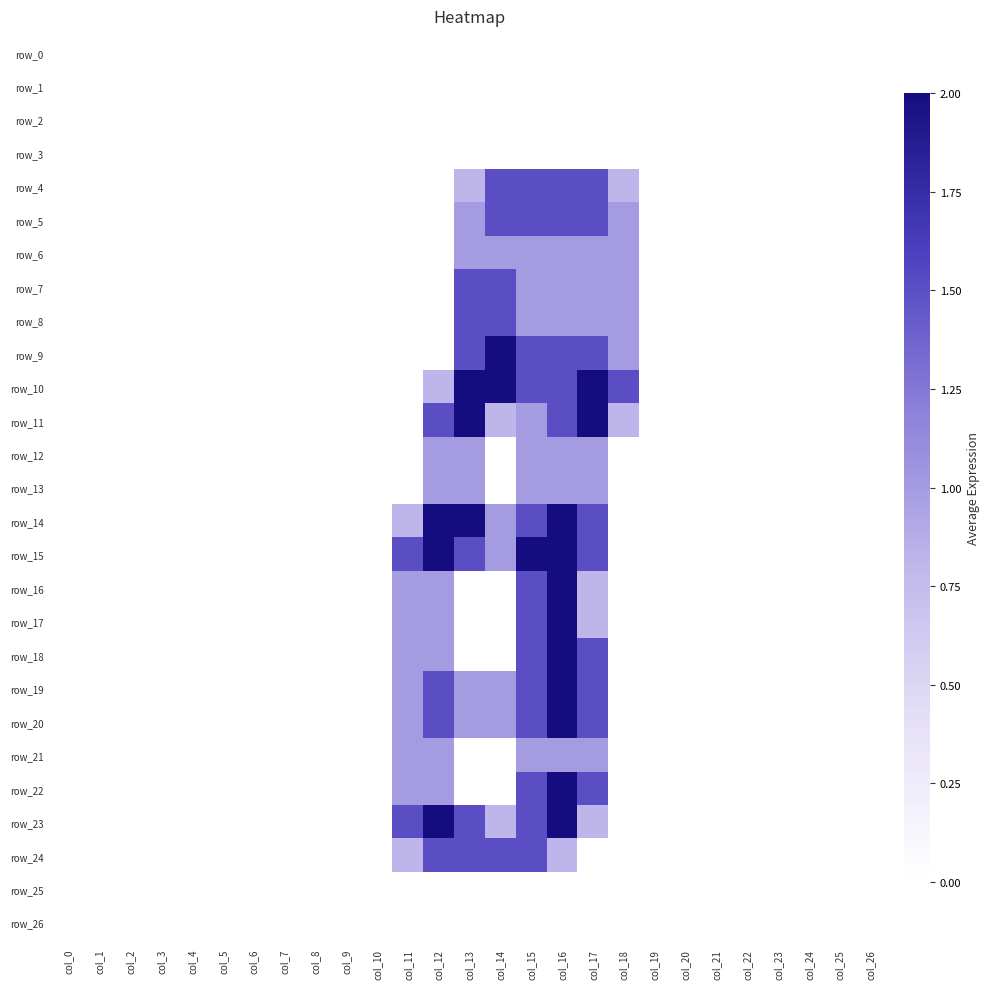

Which series has the widest spread of values?

row_9